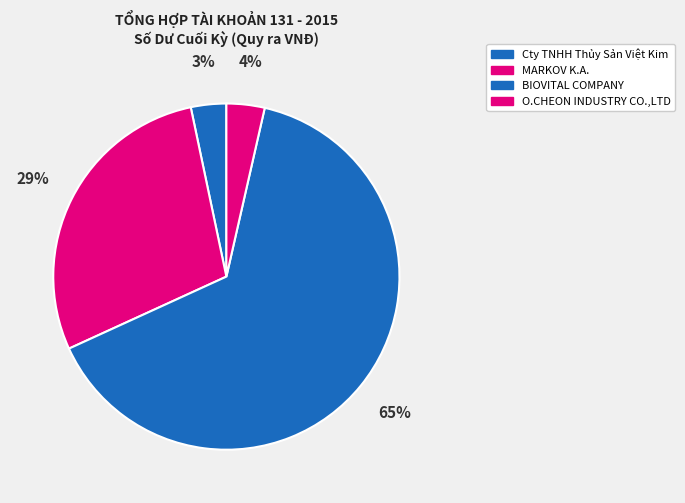

To the nearest percent, what is the difference between the largest and smallest slice percentages?

61%